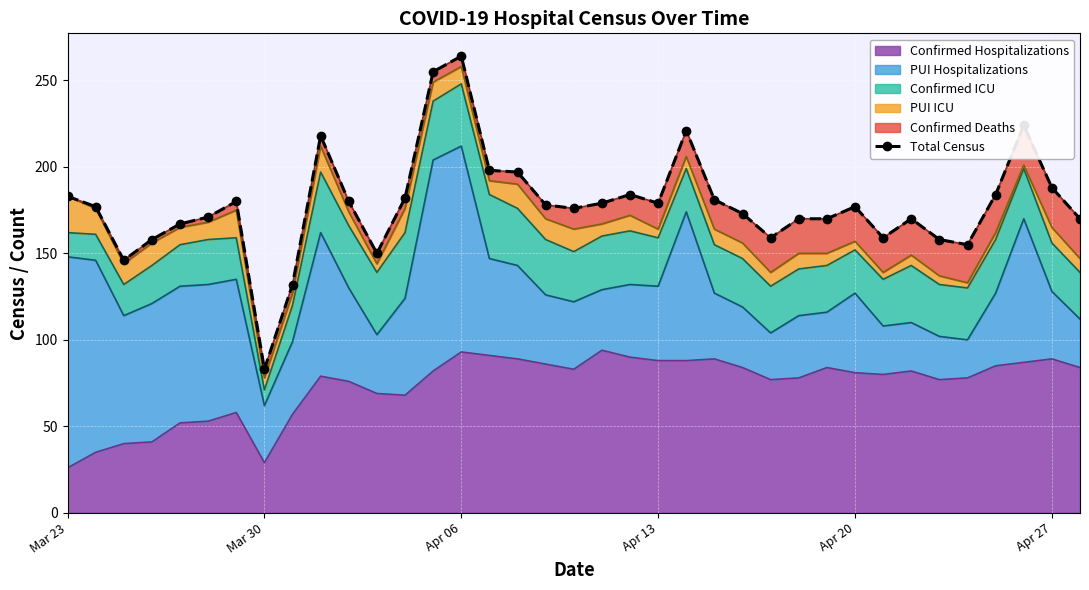

Is it true that Confirmed Hospitalizations equals 26 at Mar 23?

True